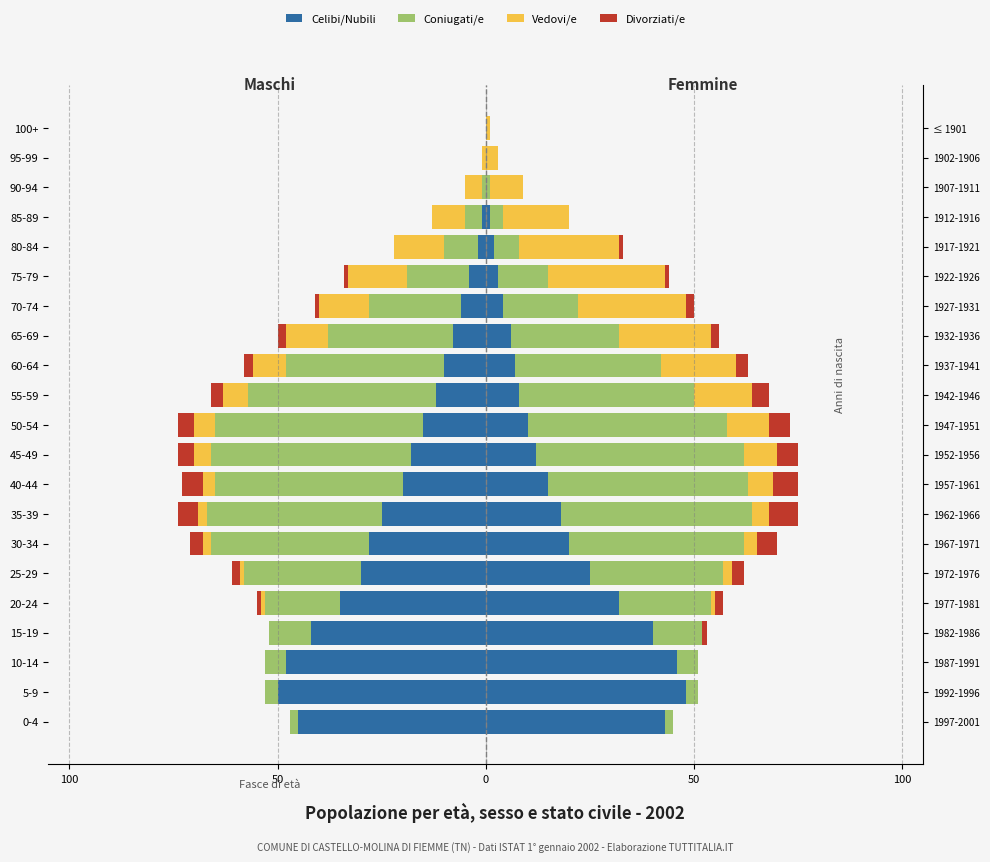

Is the value of Coniugati/e at 100+ greater than the value of Divorziati/e at 0-4?

No